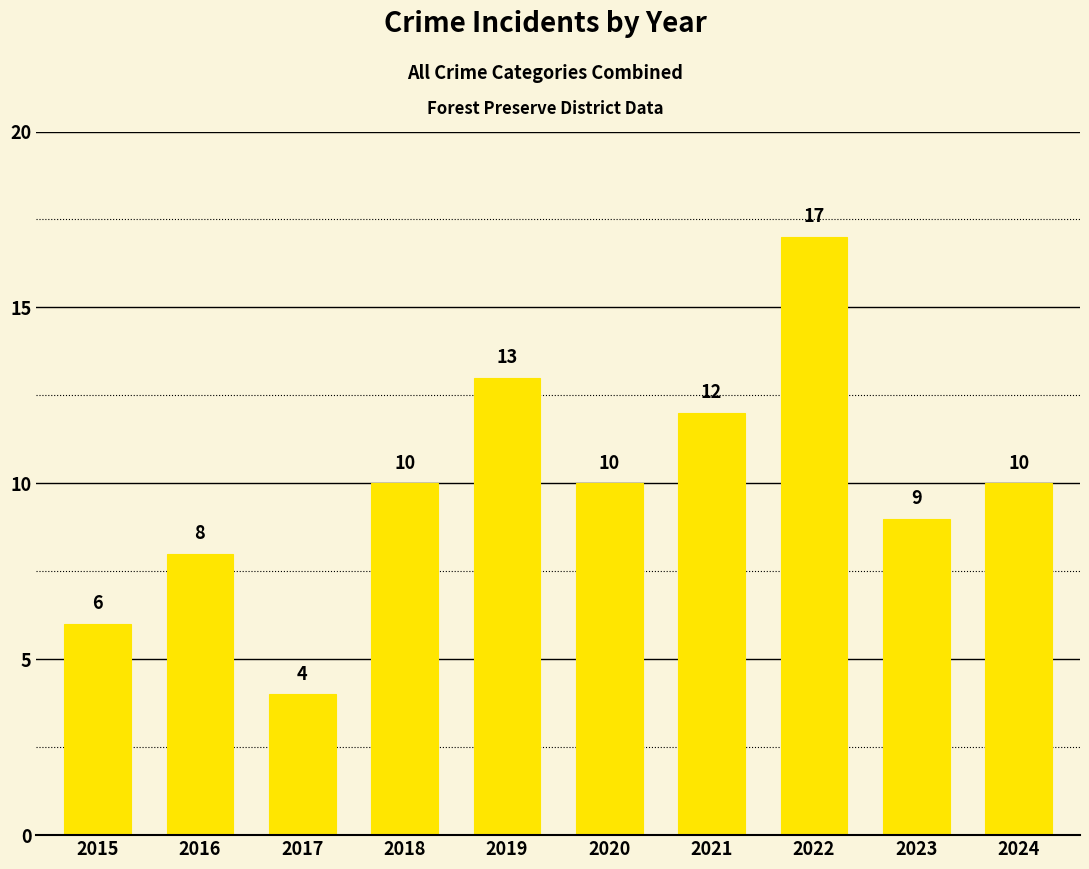

Reading right to left, transcribe all the data shown in this chart.

2024=10	2023=9	2022=17	2021=12	2020=10	2019=13	2018=10	2017=4	2016=8	2015=6